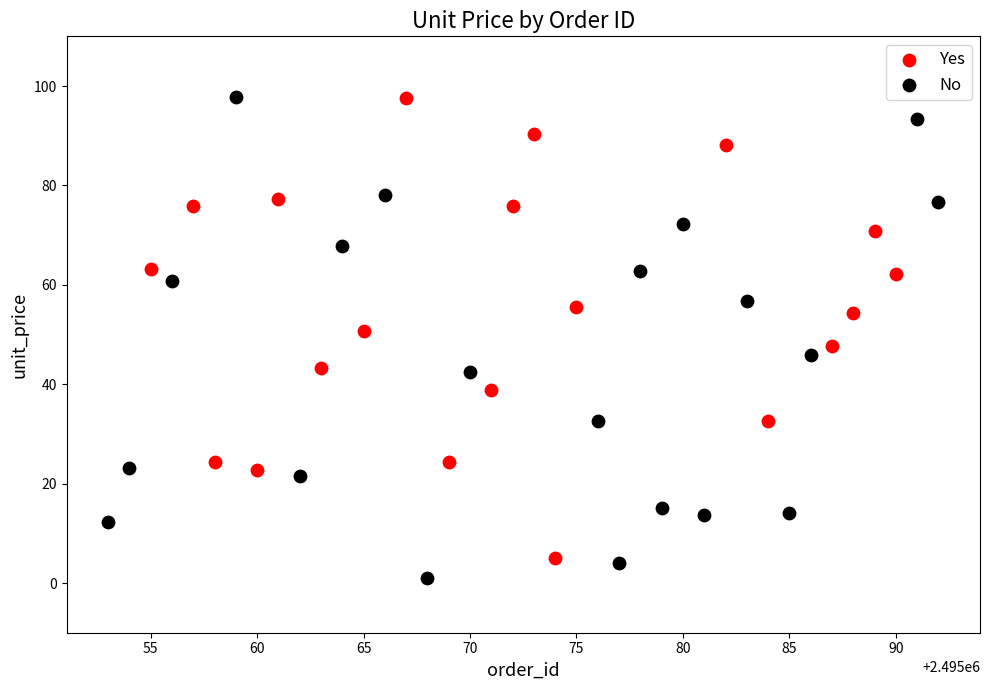

Which series has the widest spread of Y values?

No